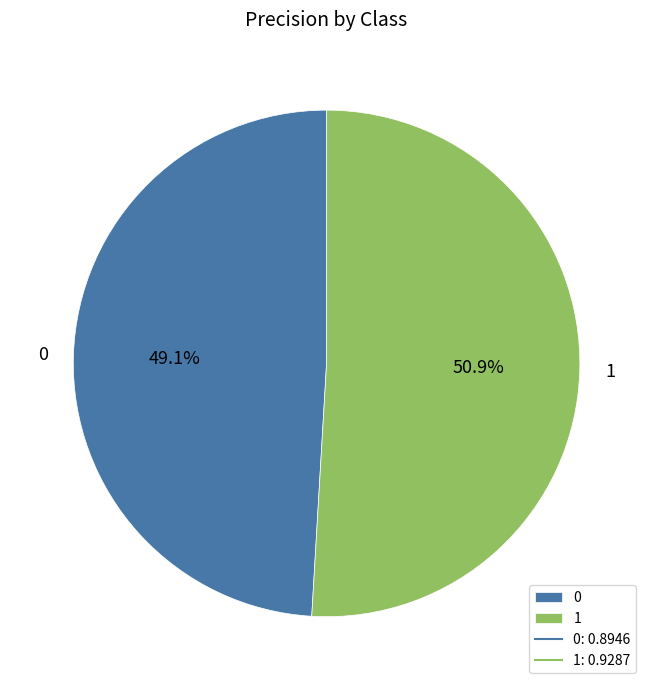

Which slice is the largest?

1